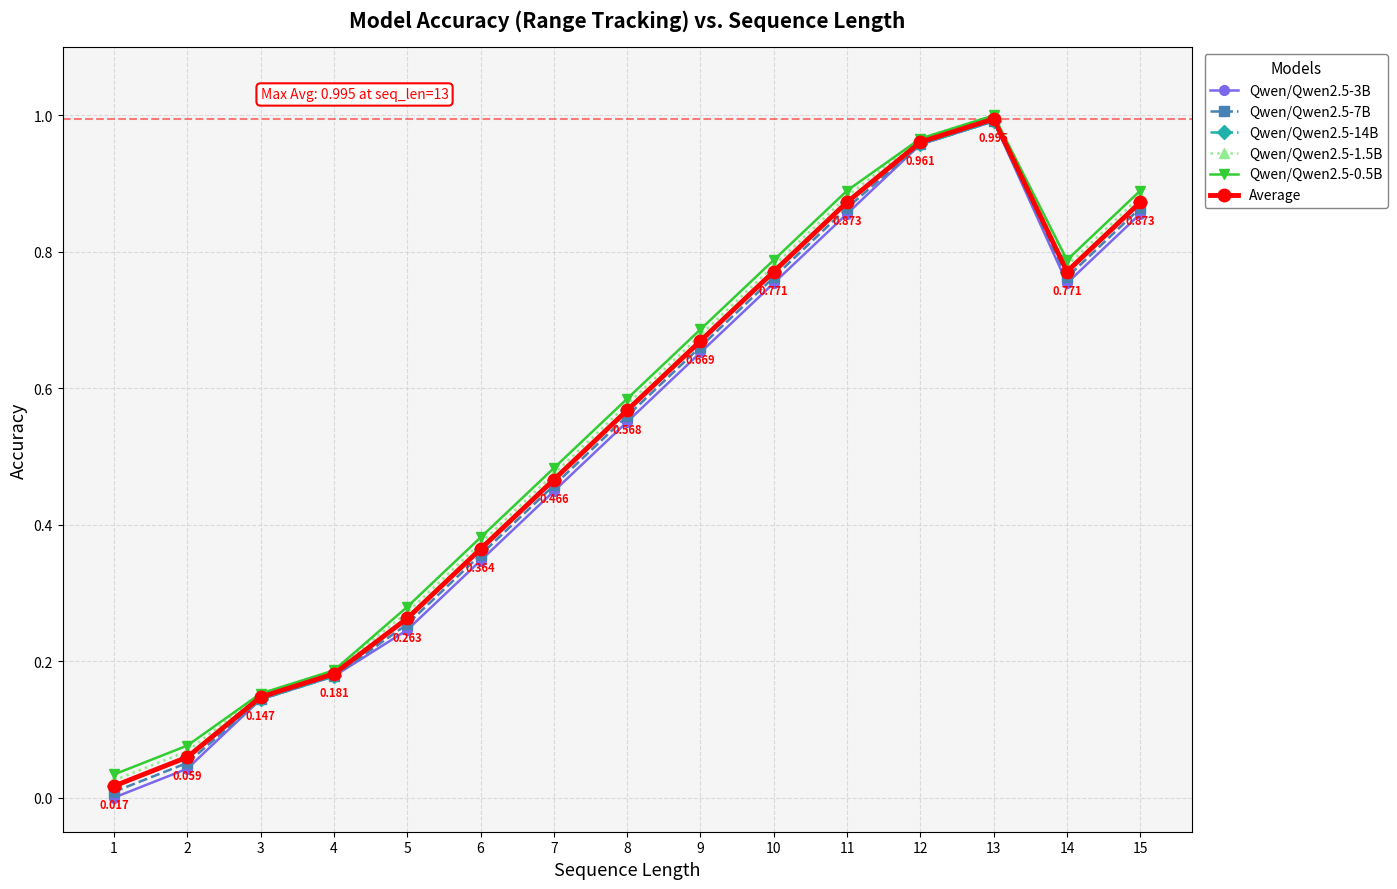

Is the value of Qwen/Qwen2.5-0.5B at 11 greater than the value of Qwen/Qwen2.5-1.5B at 7?

Yes